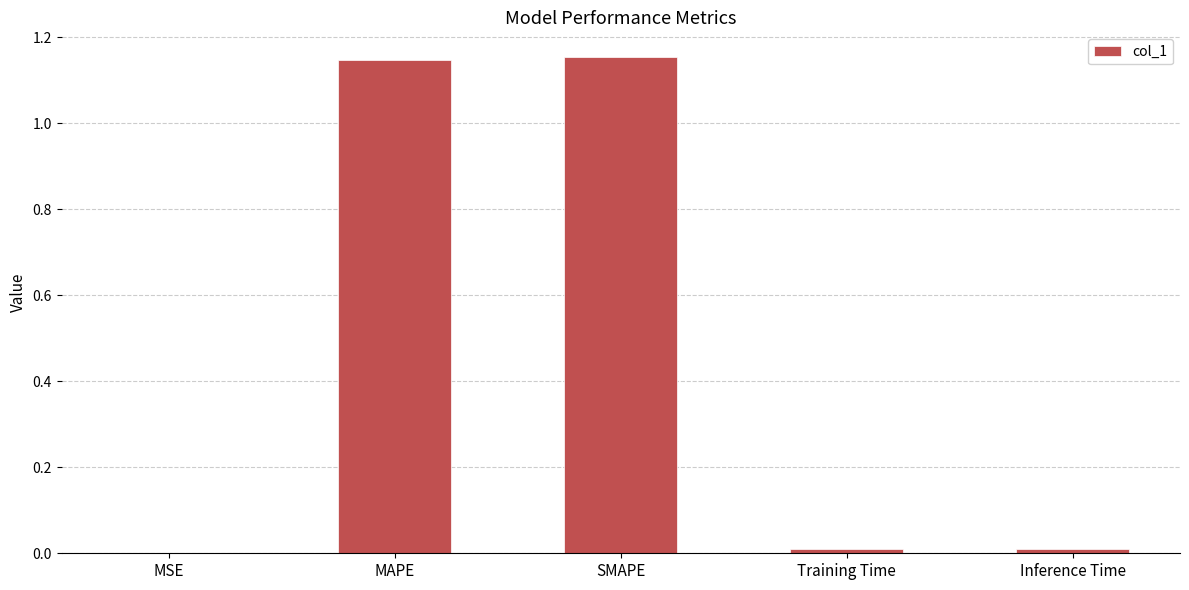

Is it true that the value at Inference Time is 0.0?

True